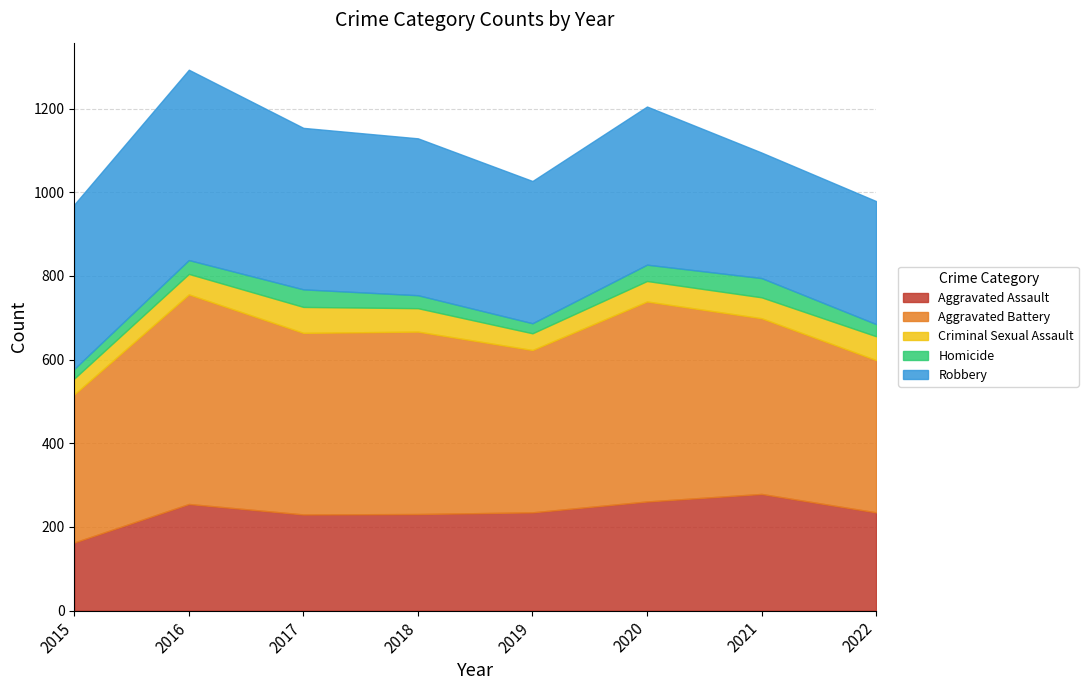

True or false: Criminal Sexual Assault and Homicide cross at least once.

False